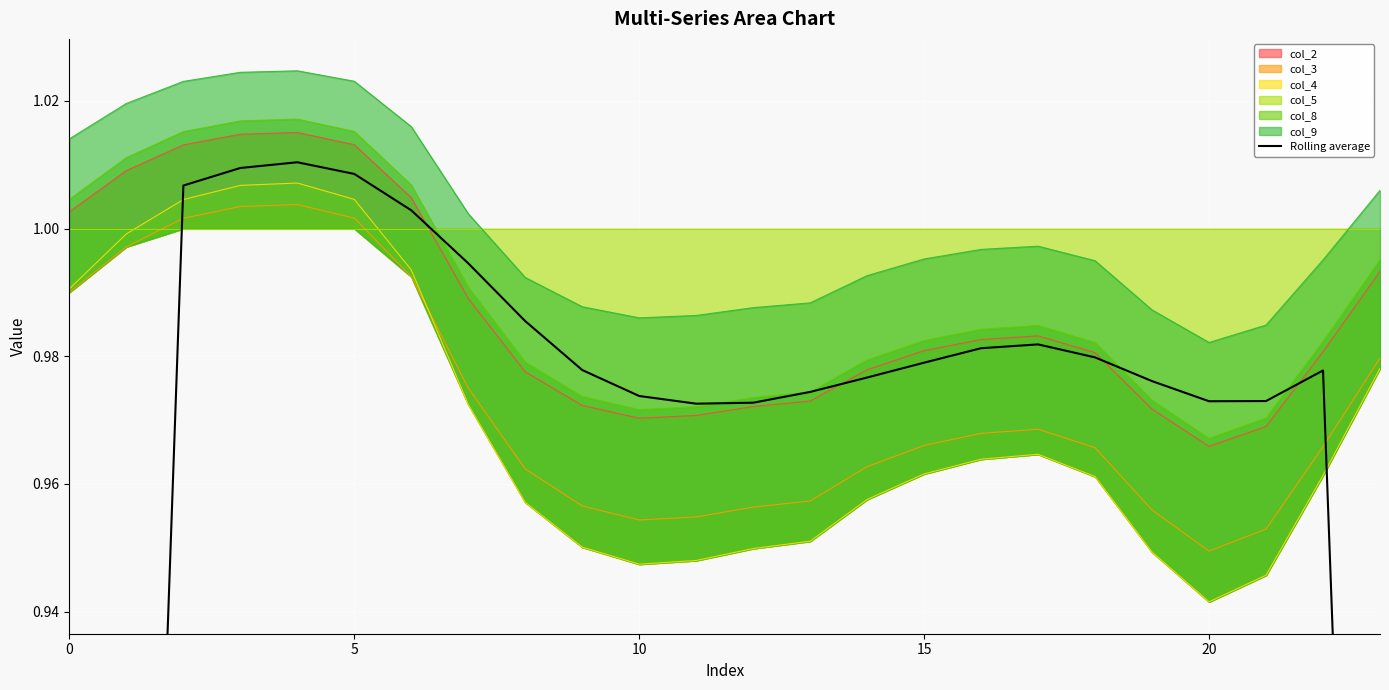

What is the sum of the values at 14 and 10?

2.0